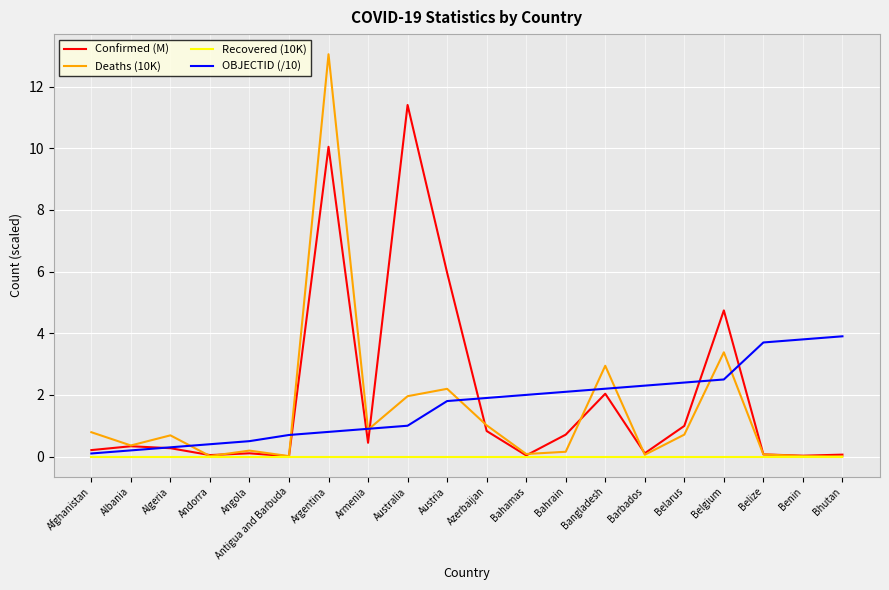

Is it true that Recovered (10K) equals 0.0 at Austria?

True